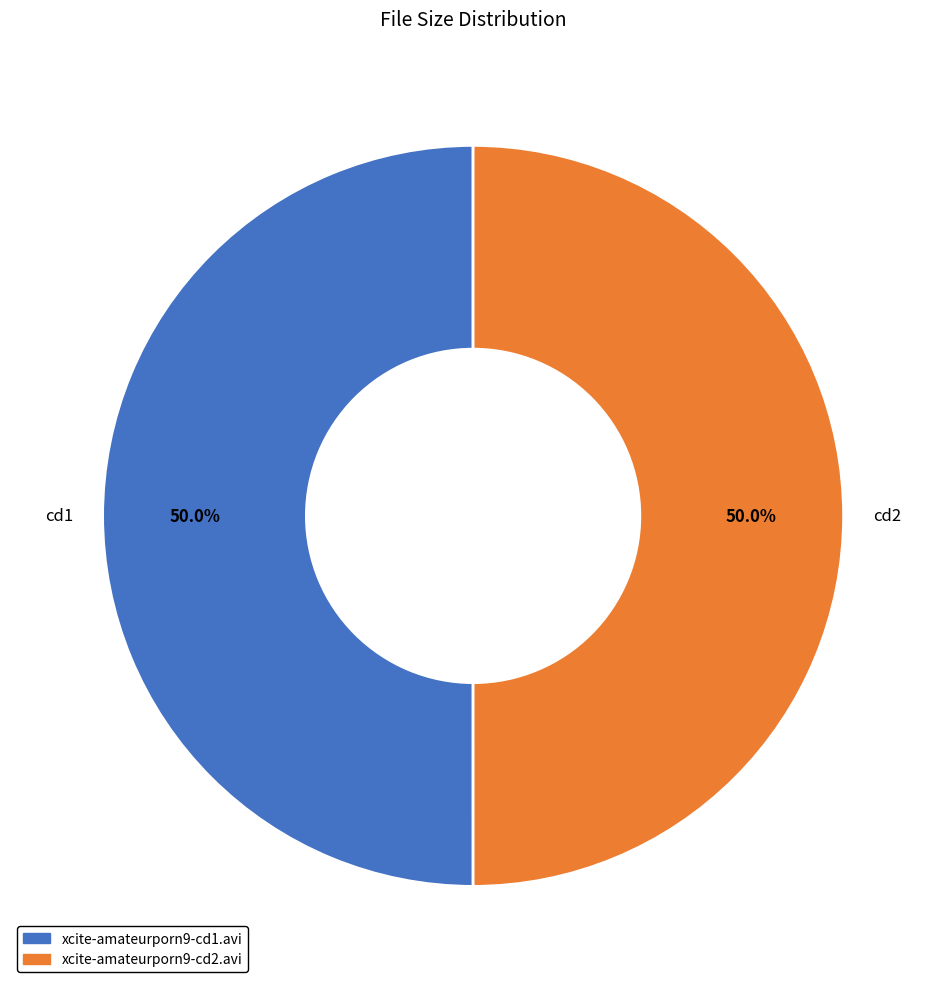

How many slices are in this pie chart?

2